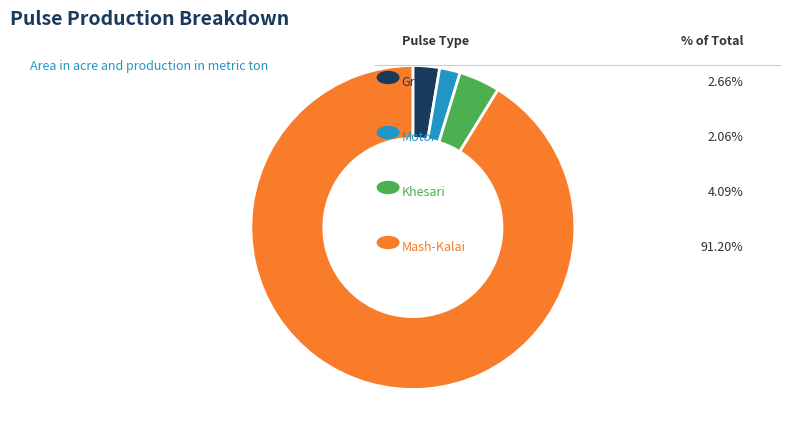

Is there any slice that represents more than half of the pie?

Yes